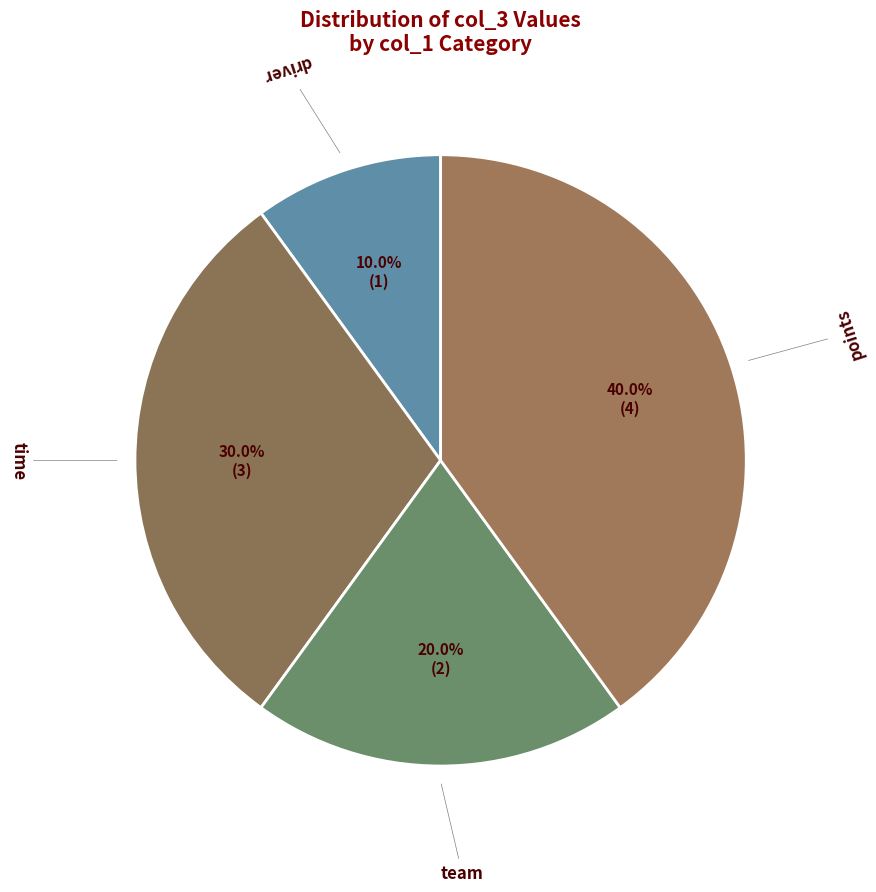

Between team and time, which is larger?

time